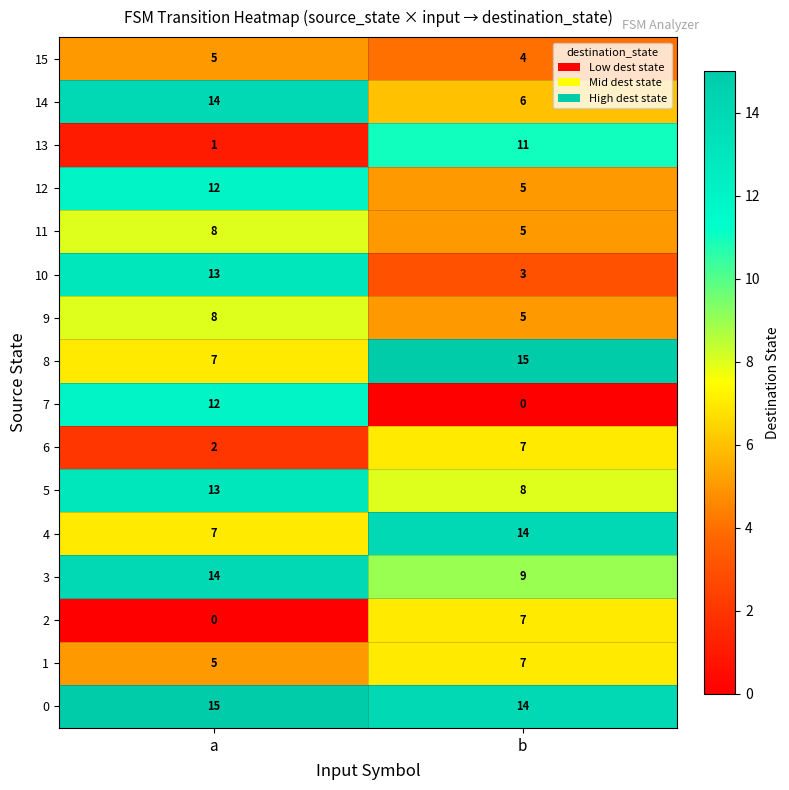

At how many categories does at least one series exceed 12?

2